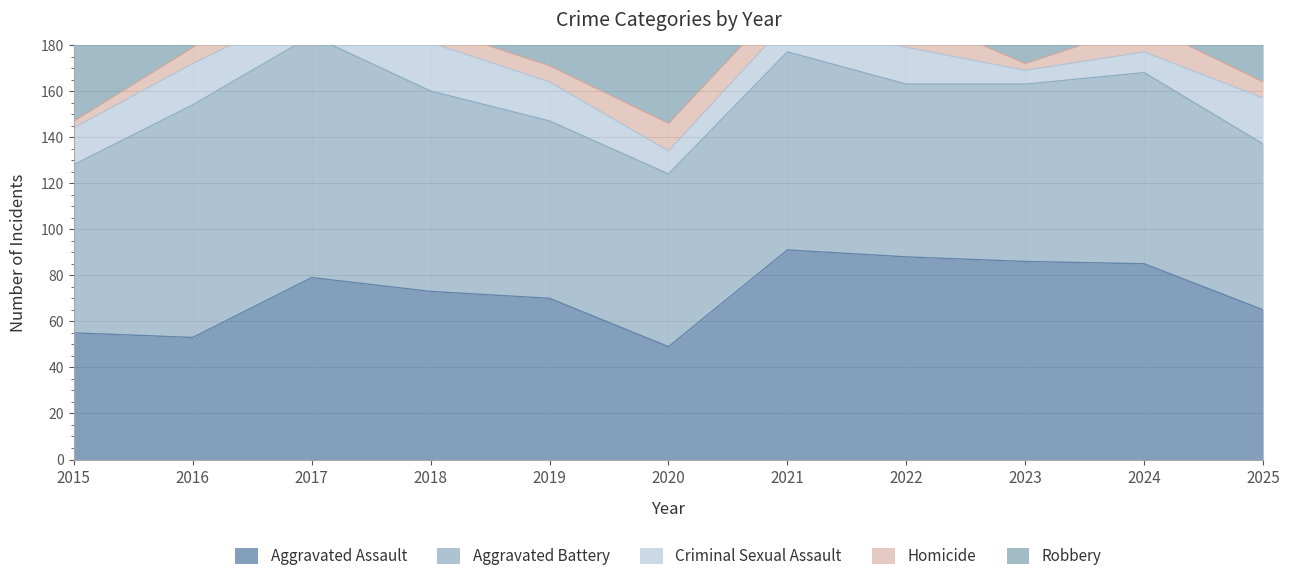

How many data points in Aggravated Battery are less than 77?

4